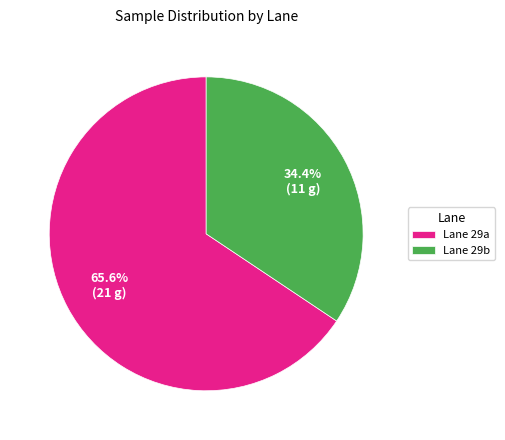

How many segments does this pie chart have?

2